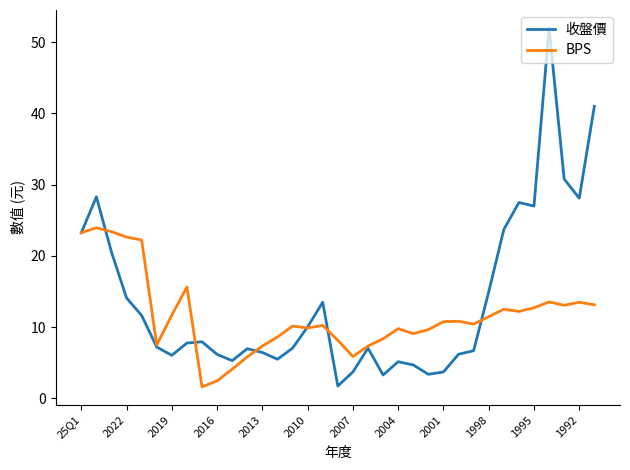

What is the difference between the second highest and minimum values in the BPS series?

21.8